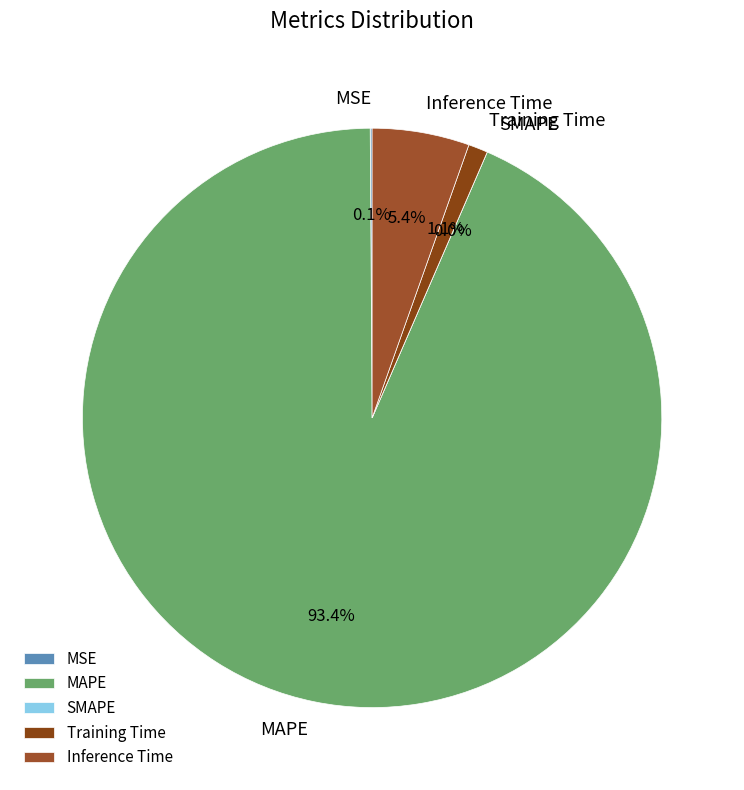

True or false: SMAPE accounts for 7% of the total.

False